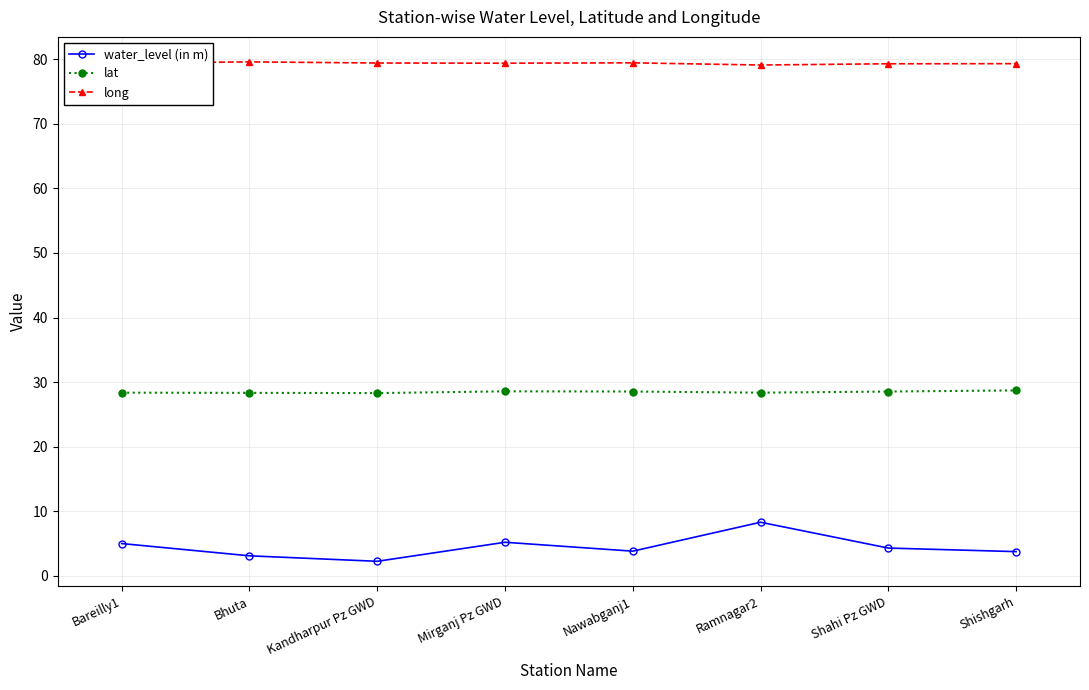

True or false: long and lat intersect in this chart.

False